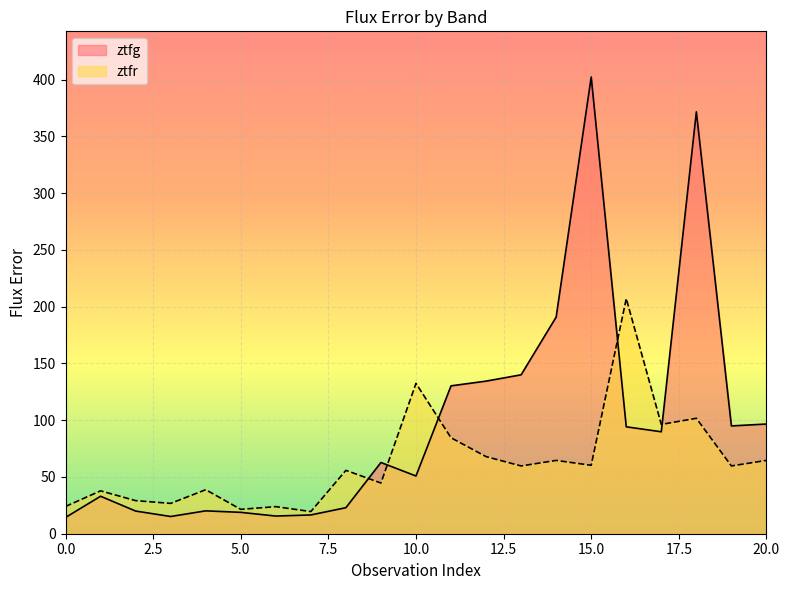

How many lines are shown in the chart?

2